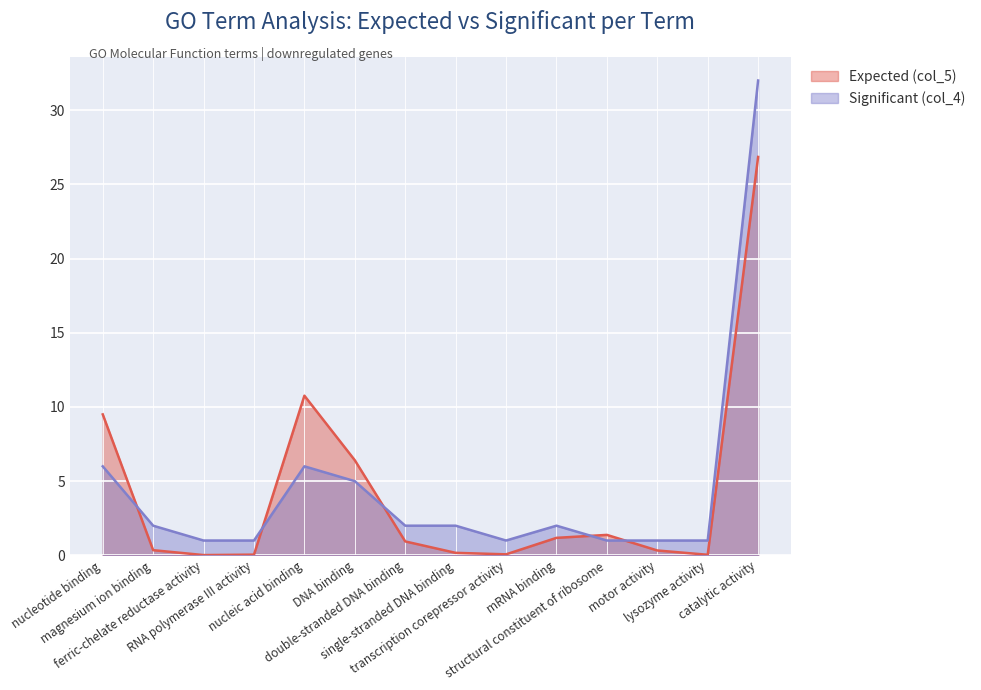

Which series ends up on top after the final intersection of Significant (col_4) and Expected (col_5)?

Significant (col_4)